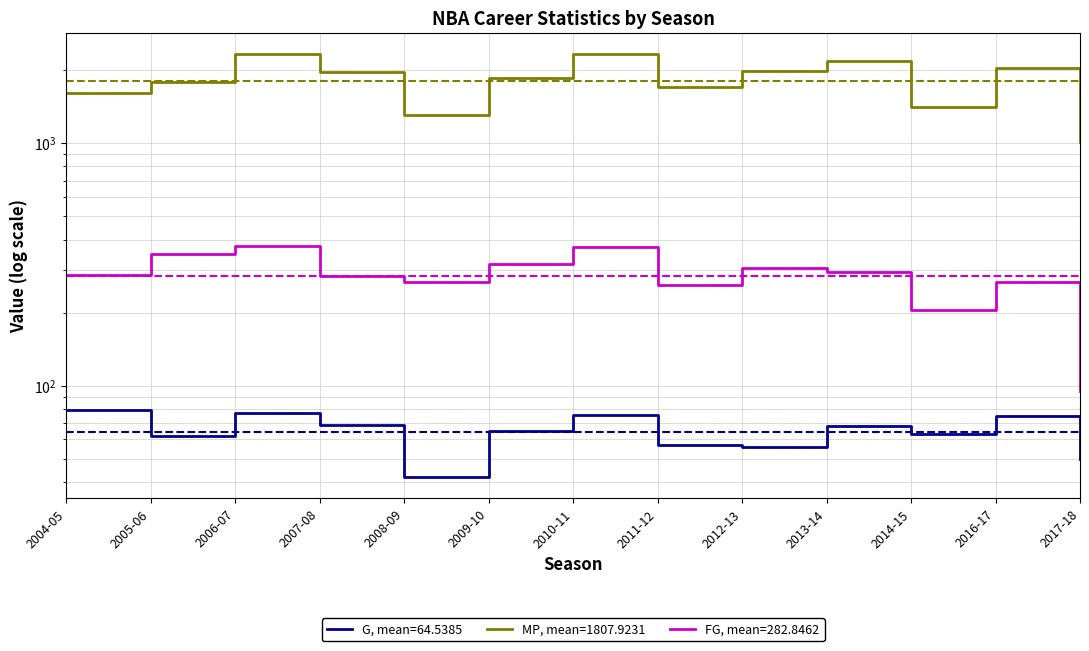

True or false: MP and FG intersect in this chart.

False